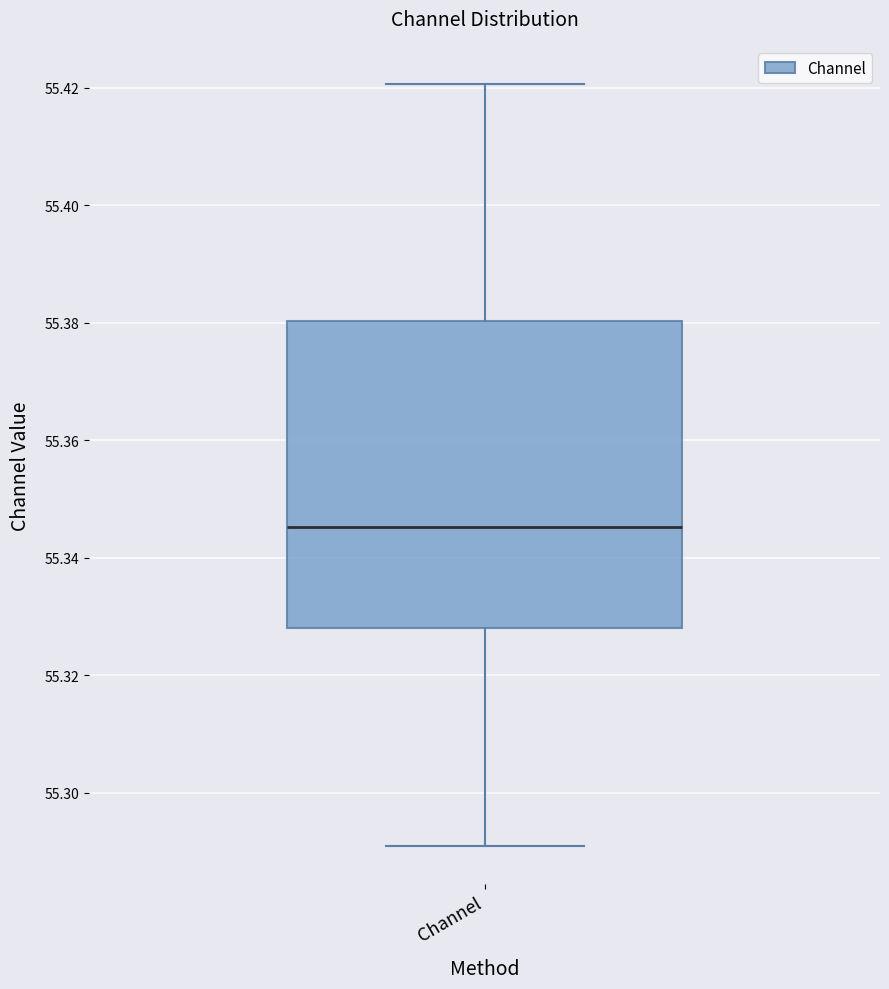

Transcribe this box plot: give where the median line is, the range the box spans, and where the two whiskers end, as read against the y-axis. The values are not printed on the chart, so give them approximately, as read against the axis.

median 55.346, box 55.328 to 55.380, whiskers 55.290 to 55.420